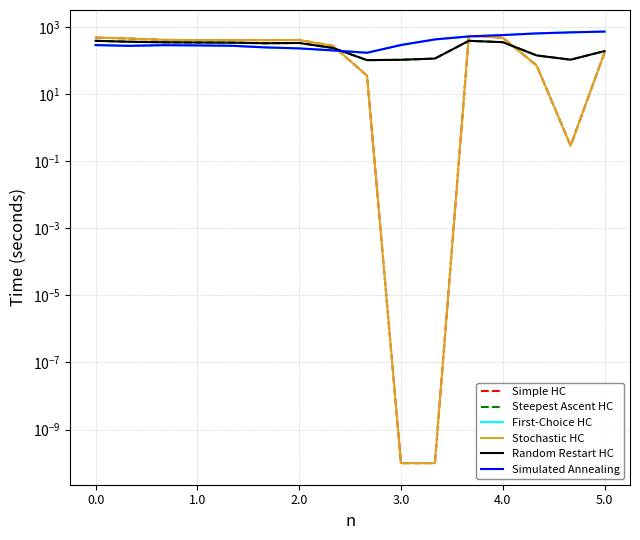

The Simple HC series shows 172.8 at 5.0. True or false?

True